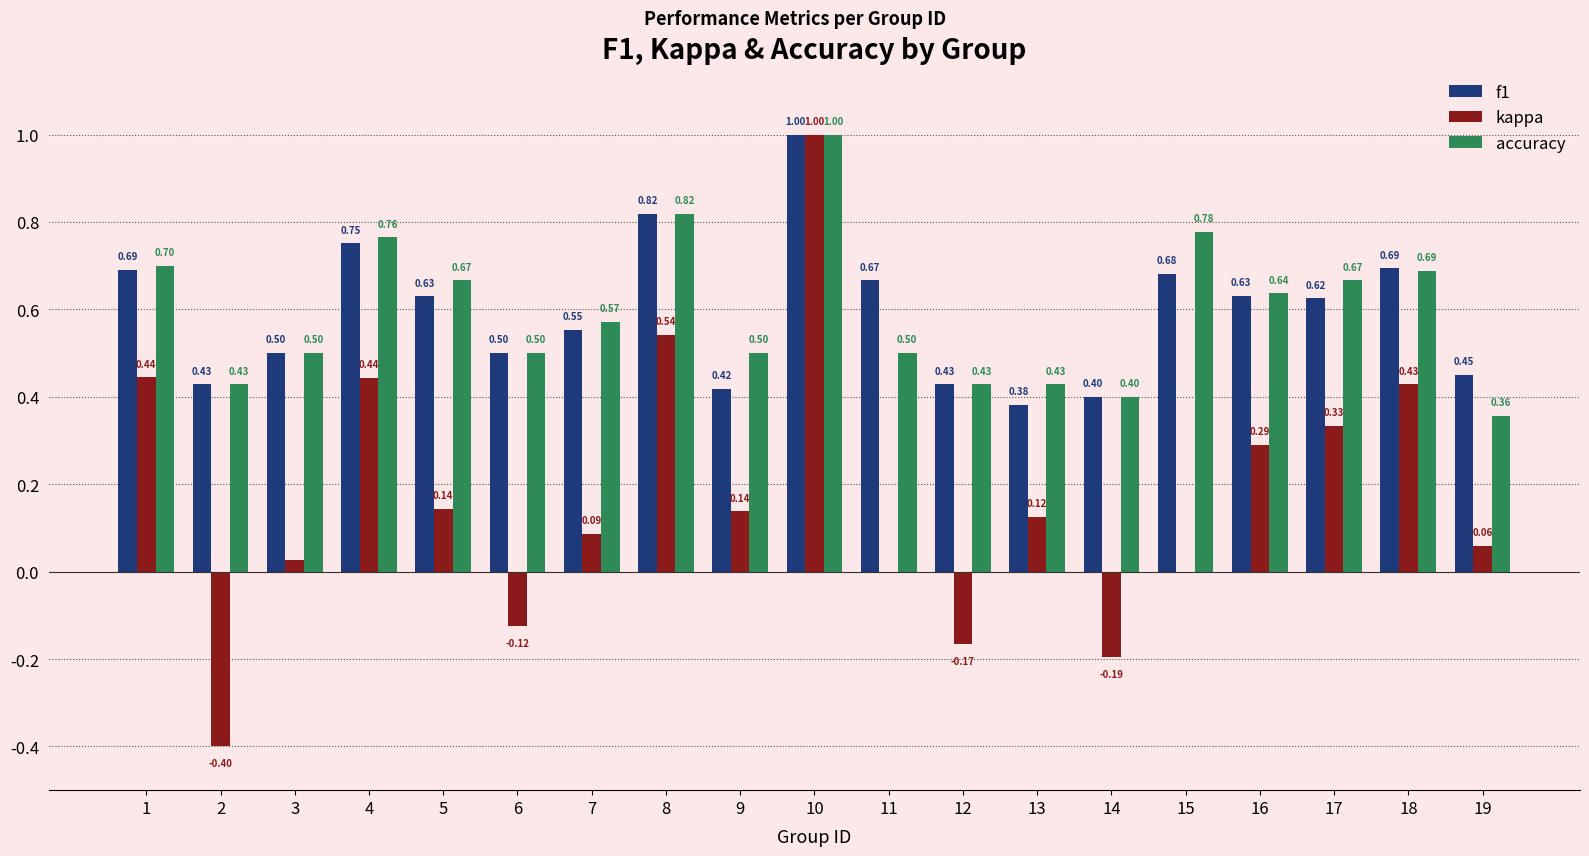

The value of kappa at 3 is 0.0. True or false?

True